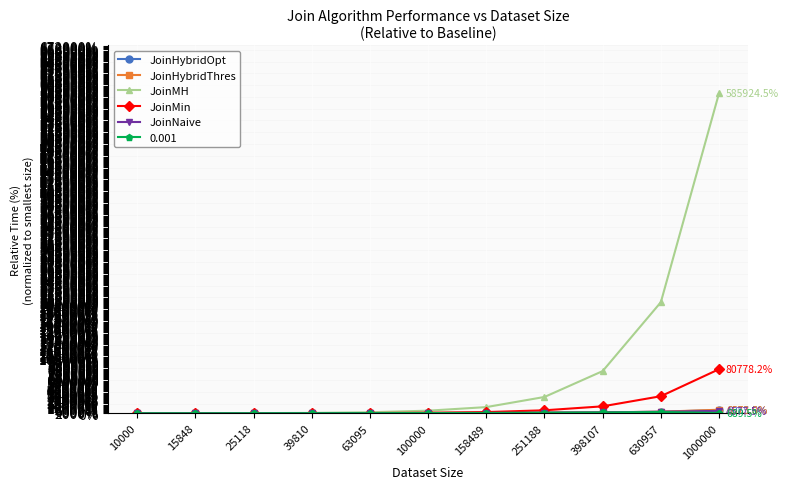

How many lines are shown in the chart?

6